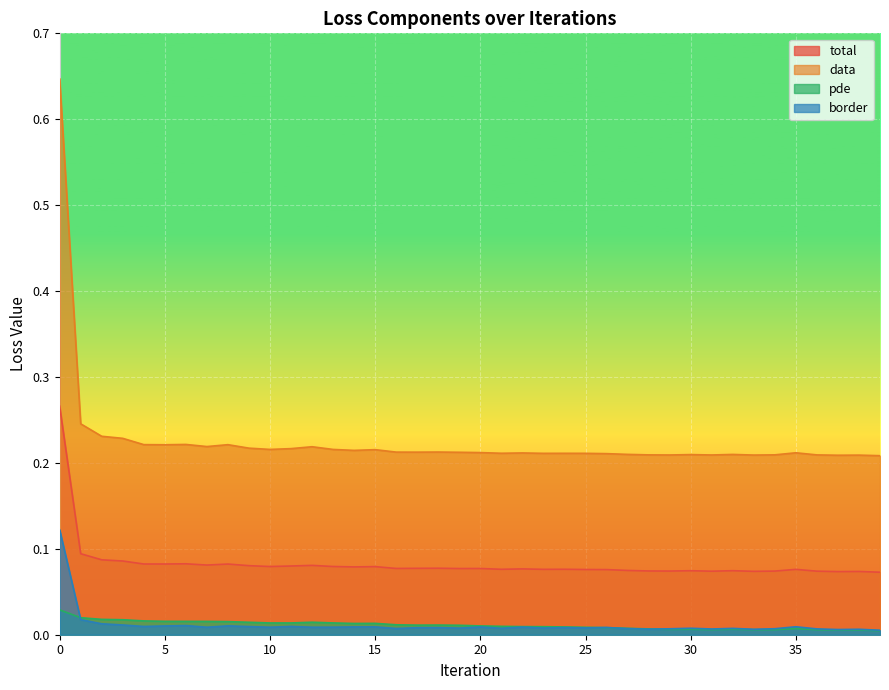

What is the value of the total point at the 32nd from the left?

0.1